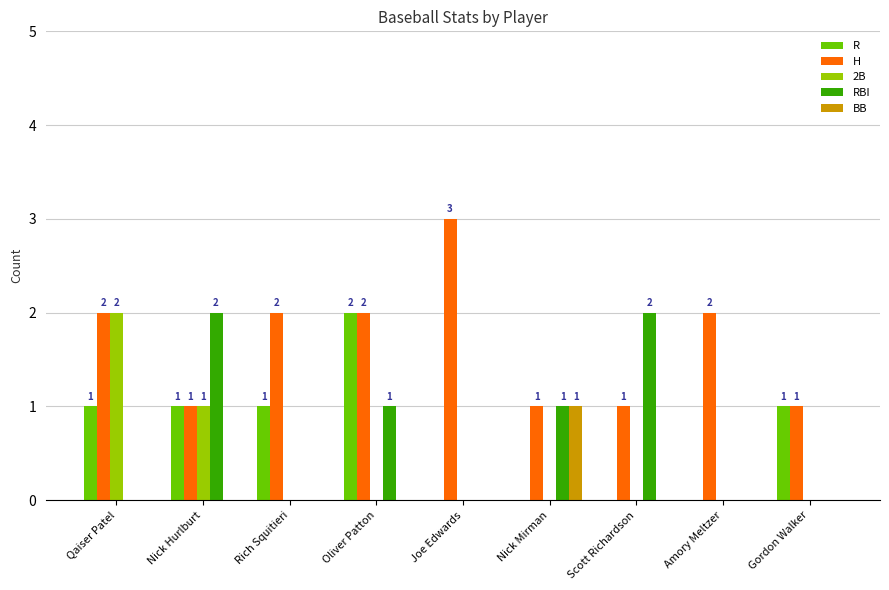

Which category has the highest value in the 2B series?

Qaiser Patel